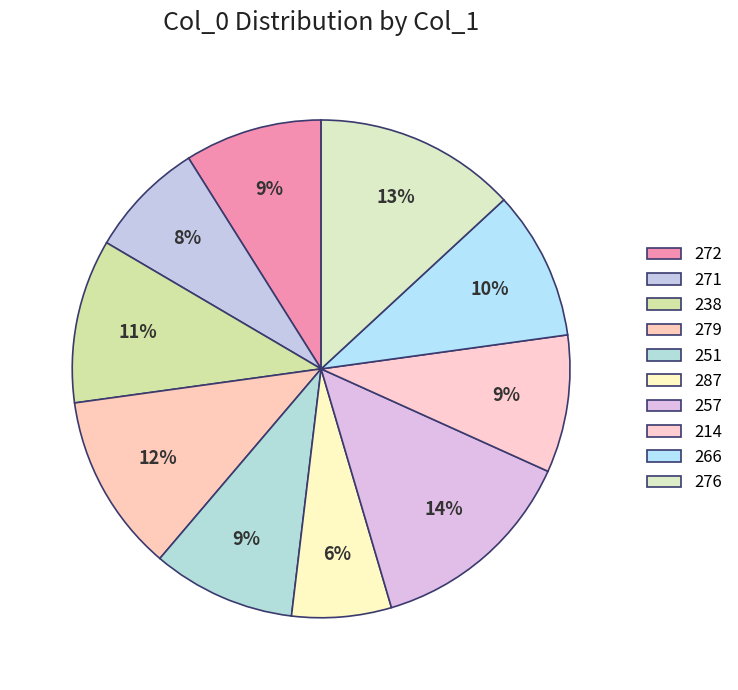

What is the largest slice in the pie chart?

257